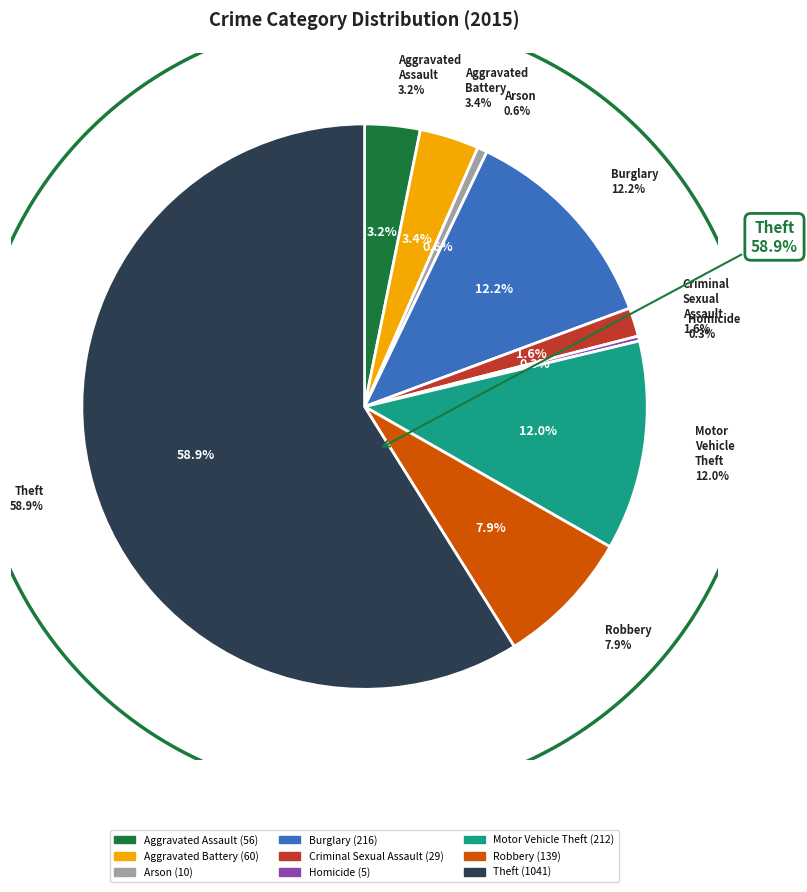

To the nearest percent, what portion does Aggravated Battery represent?

3%